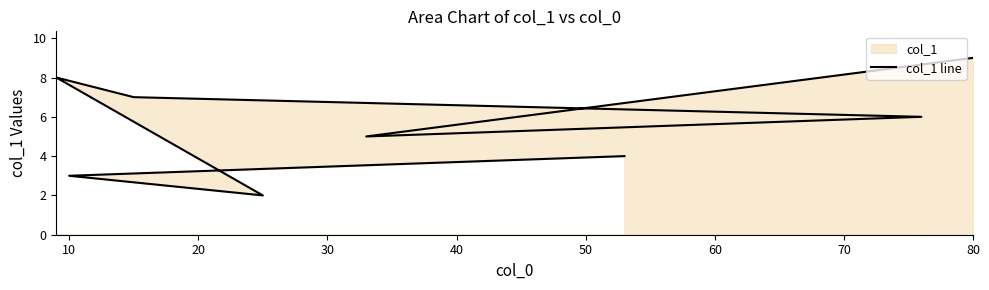

What is the minimum value shown in the chart?

2